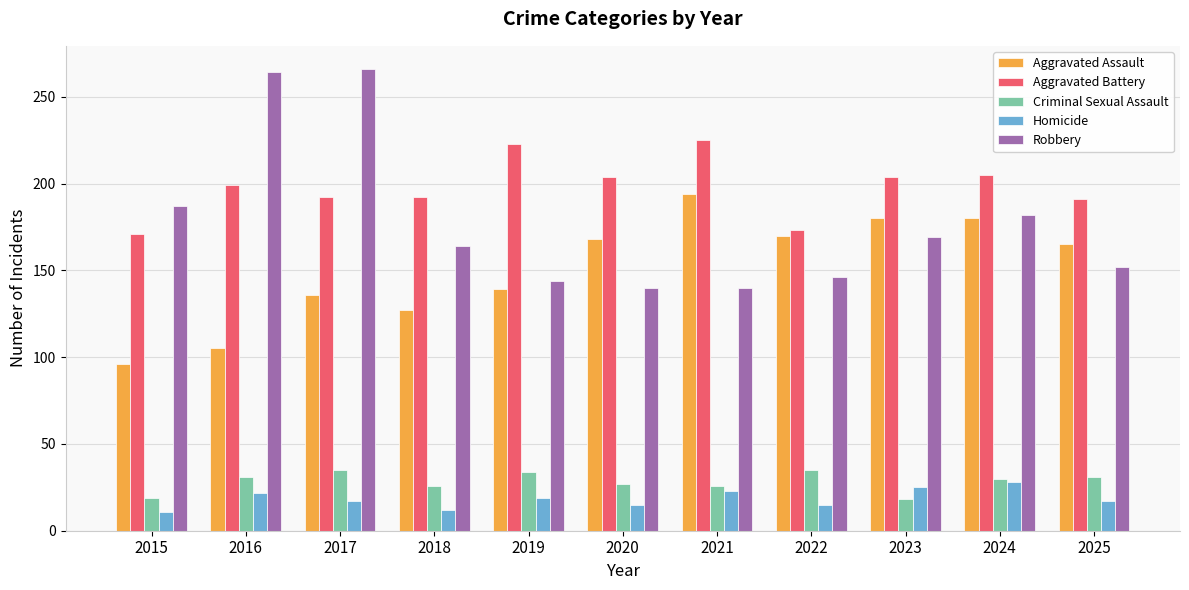

Which series has the widest spread of values?

Robbery